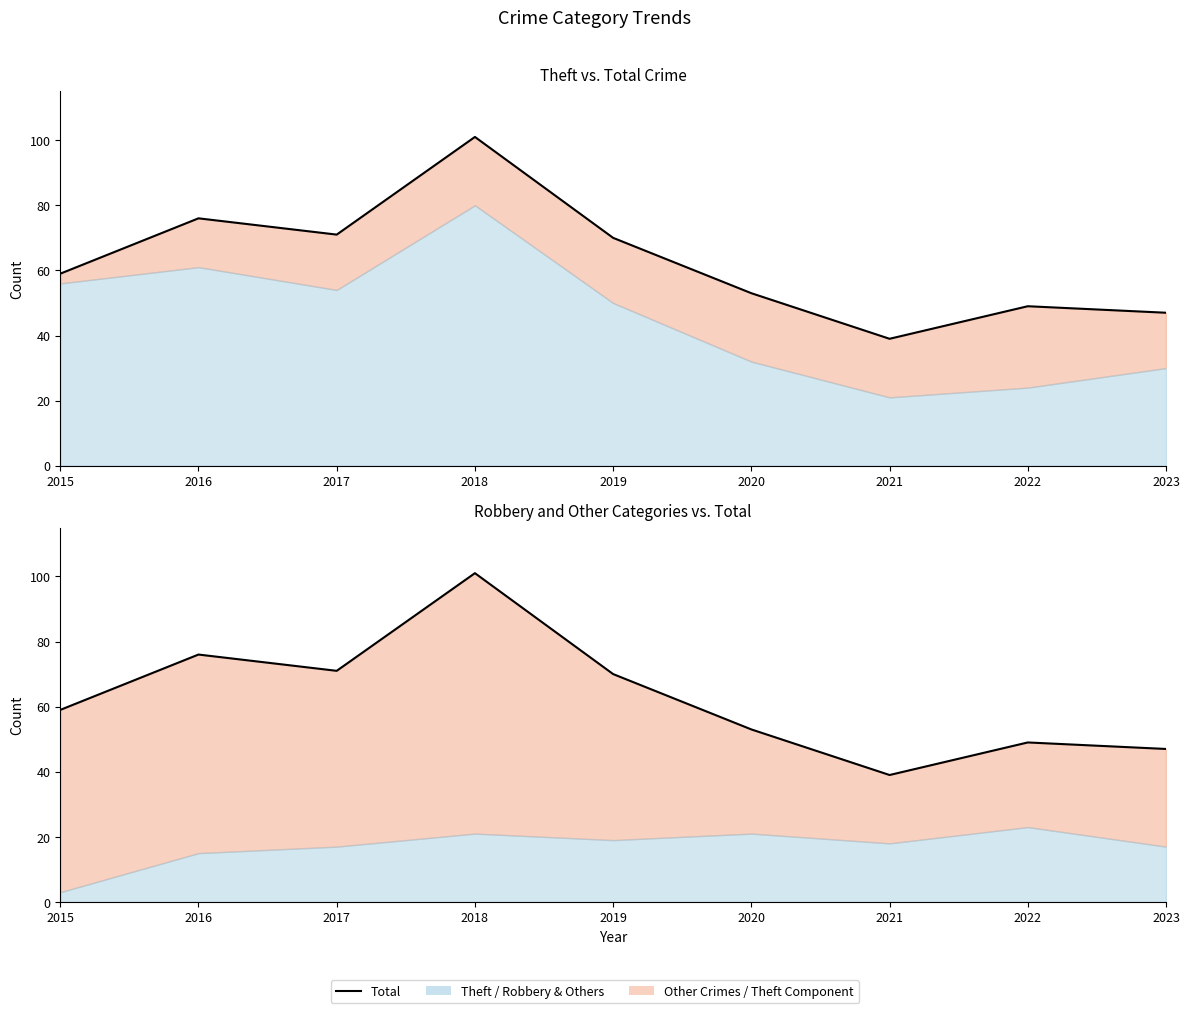

What is the greatest value displayed?

101